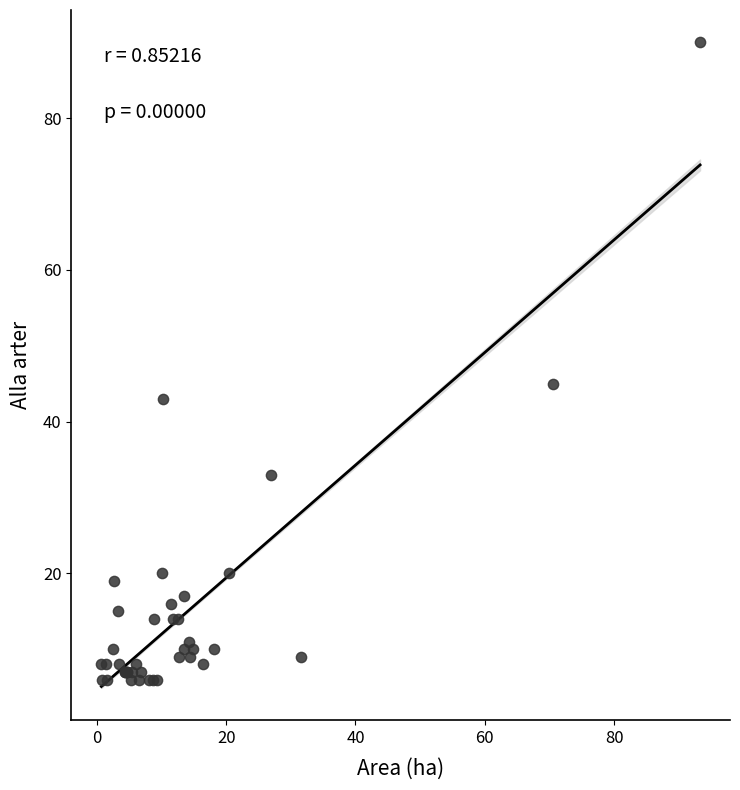

What Y value in the scatter plot is closest to 48?

45